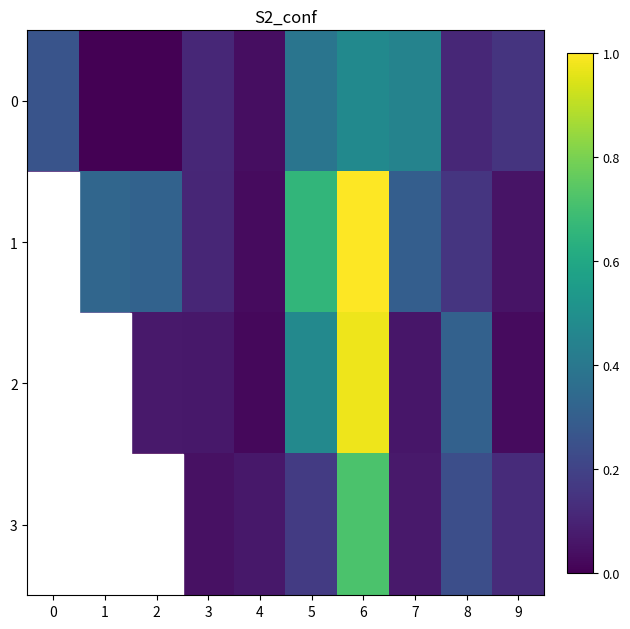

At 8, list the series in order from smallest to largest.

0, 1, 3, 2